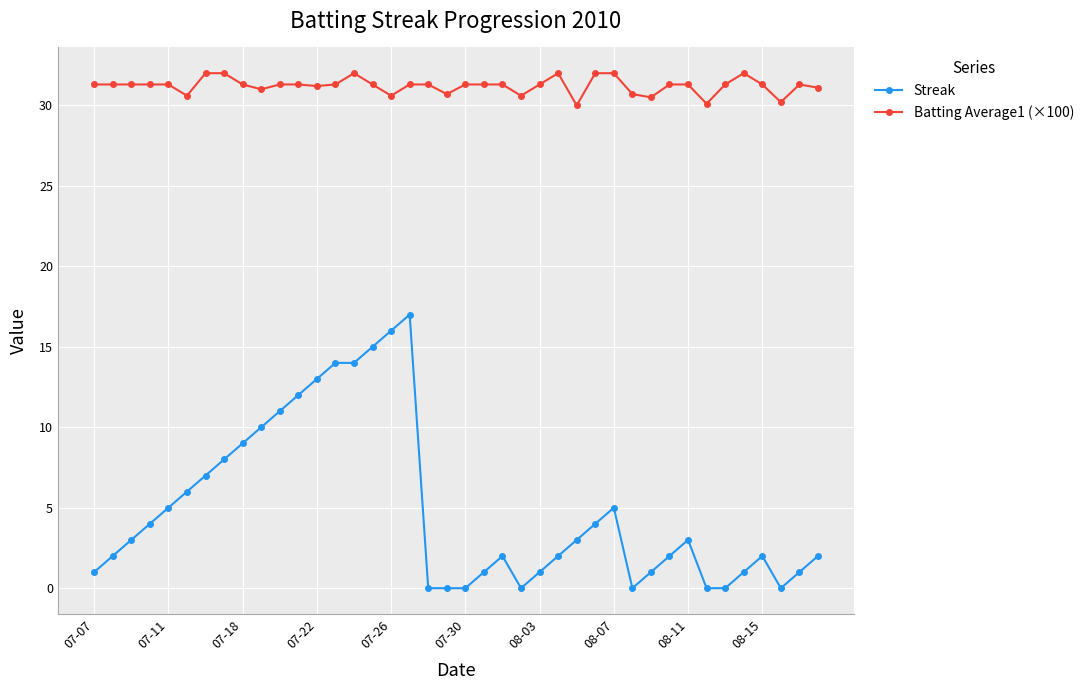

What is the difference between the second highest and second lowest values in the Batting Average1 (×100) series?

1.9